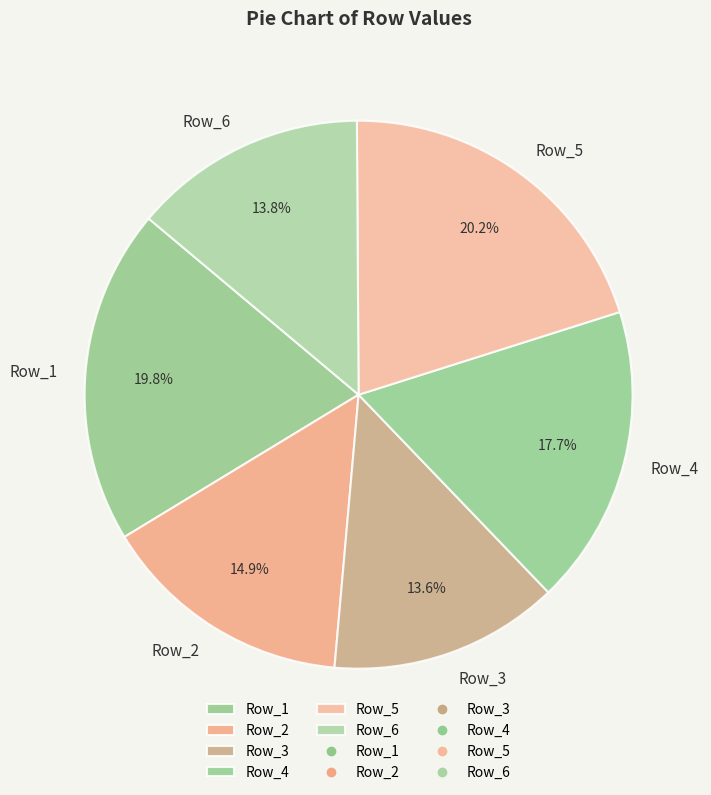

Does any single category account for the majority?

No